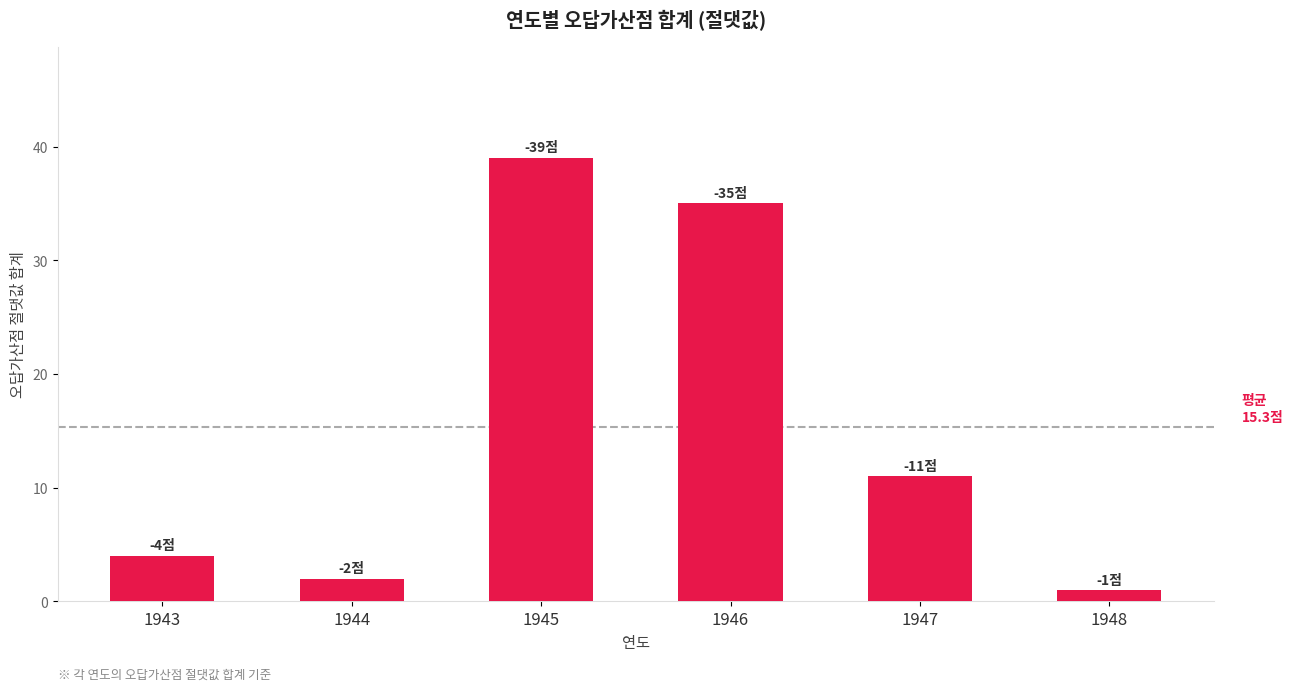

Reading left to right, transcribe all the data shown in this chart.

4	2	39	35	11	1